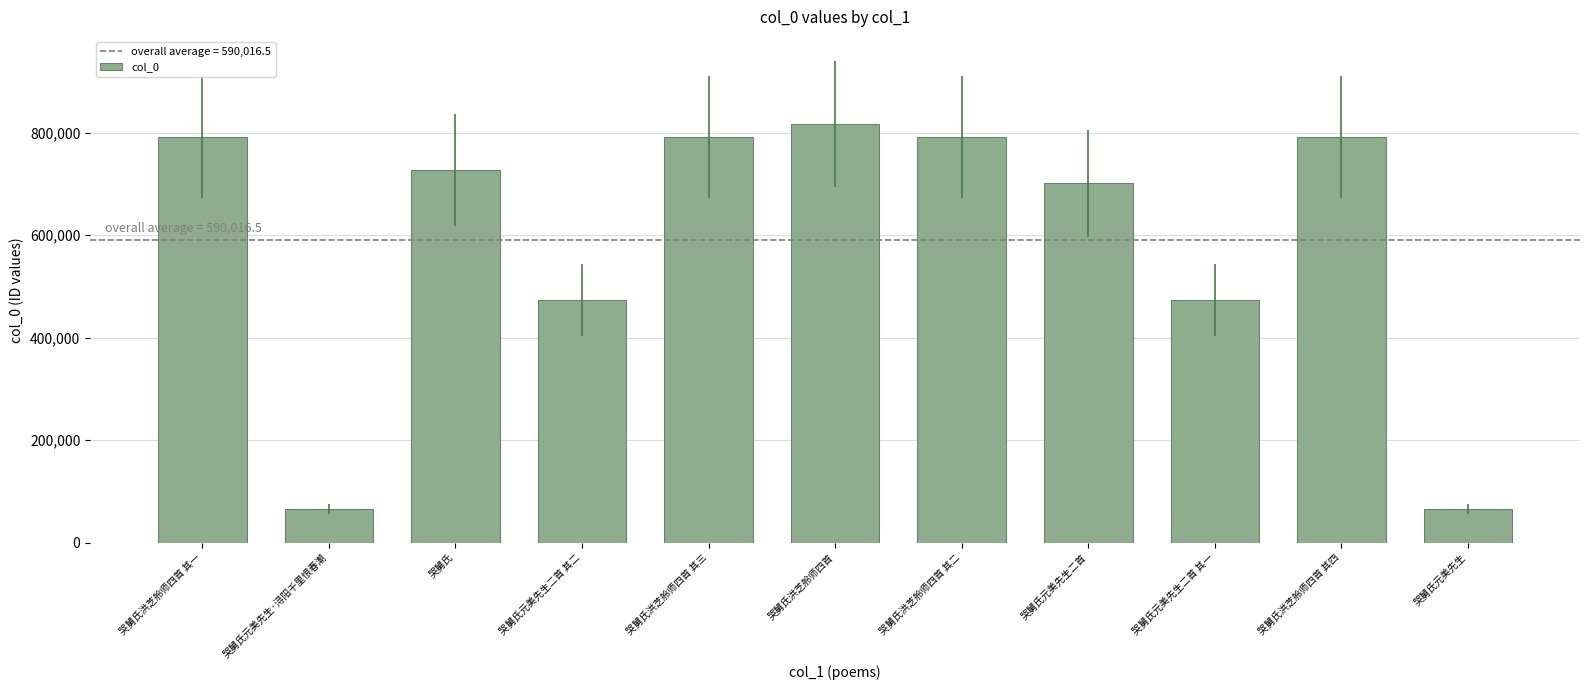

Are the bars grouped side by side (vs. stacked)?

No